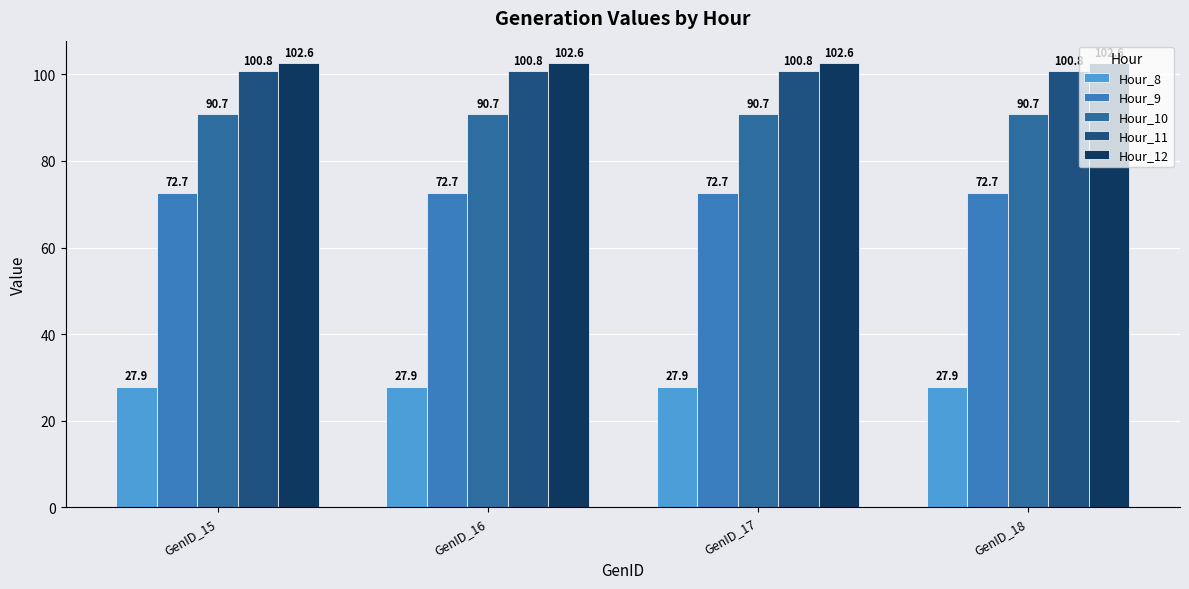

Reading right to left, extract all data points from this chart.

Hour_8: GenID_18=27.9	GenID_17=27.9	GenID_16=27.9	GenID_15=27.9
Hour_9: GenID_18=72.7	GenID_17=72.7	GenID_16=72.7	GenID_15=72.7
Hour_10: GenID_18=90.7	GenID_17=90.7	GenID_16=90.7	GenID_15=90.7
Hour_11: GenID_18=100.8	GenID_17=100.8	GenID_16=100.8	GenID_15=100.8
Hour_12: GenID_18=102.6	GenID_17=102.6	GenID_16=102.6	GenID_15=102.6